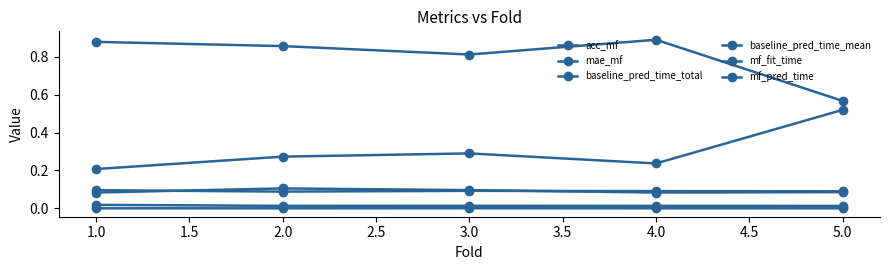

Which series has the widest spread of values?

acc_mf